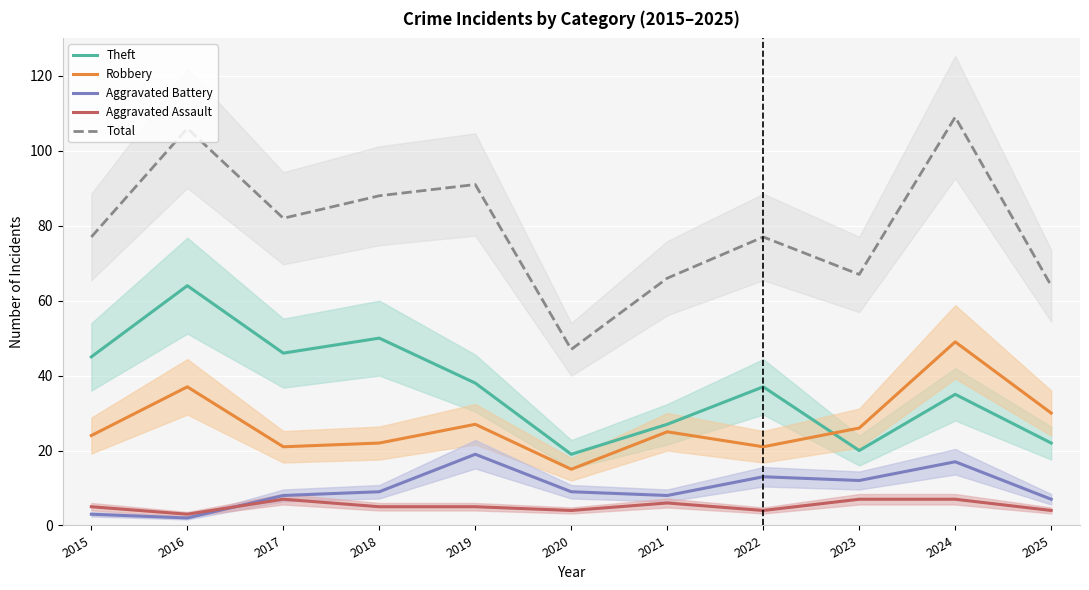

What is the lowest value of the Total series?

47